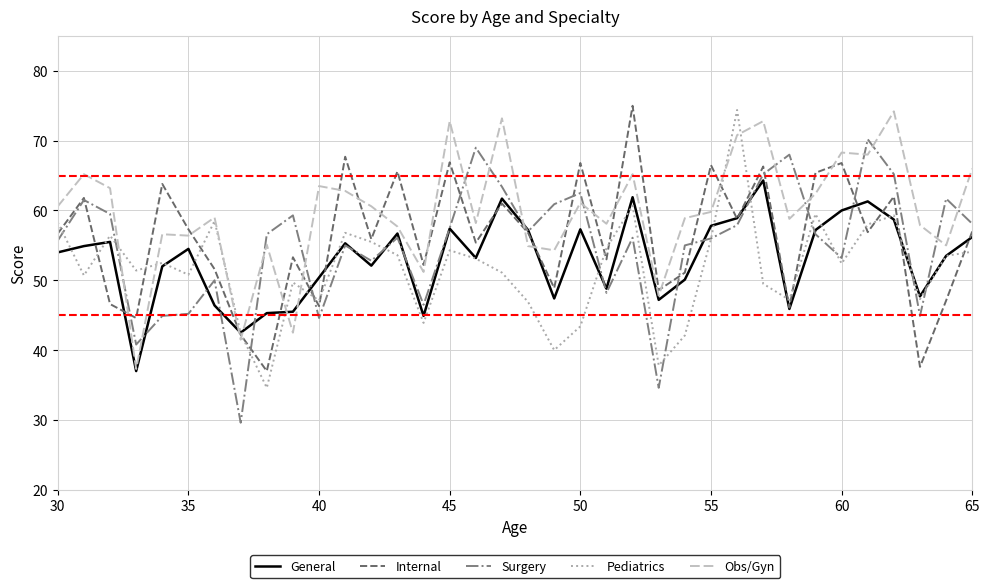

What is the difference between the maximum and minimum values in the Obs/Gyn series?

36.9